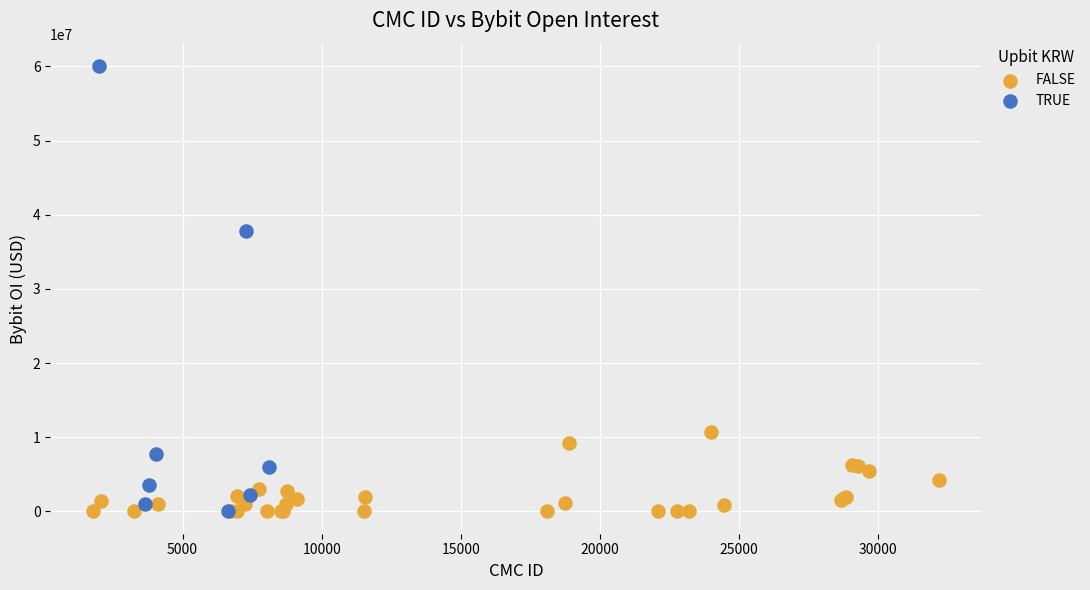

Which series contains the highest Y value?

TRUE